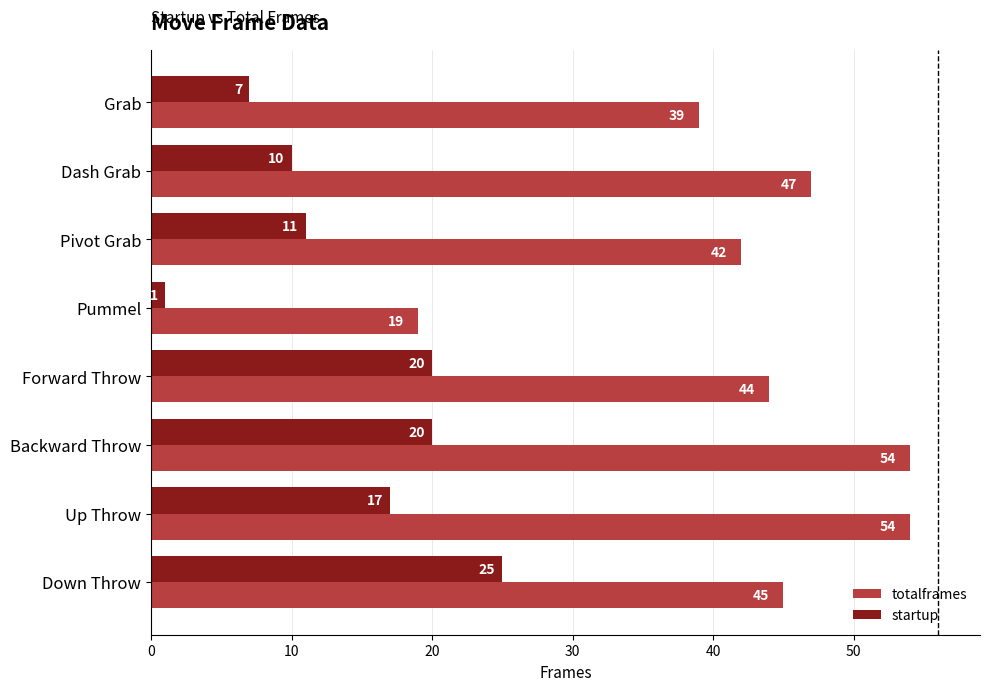

At which label does startup reach its minimum?

Pummel